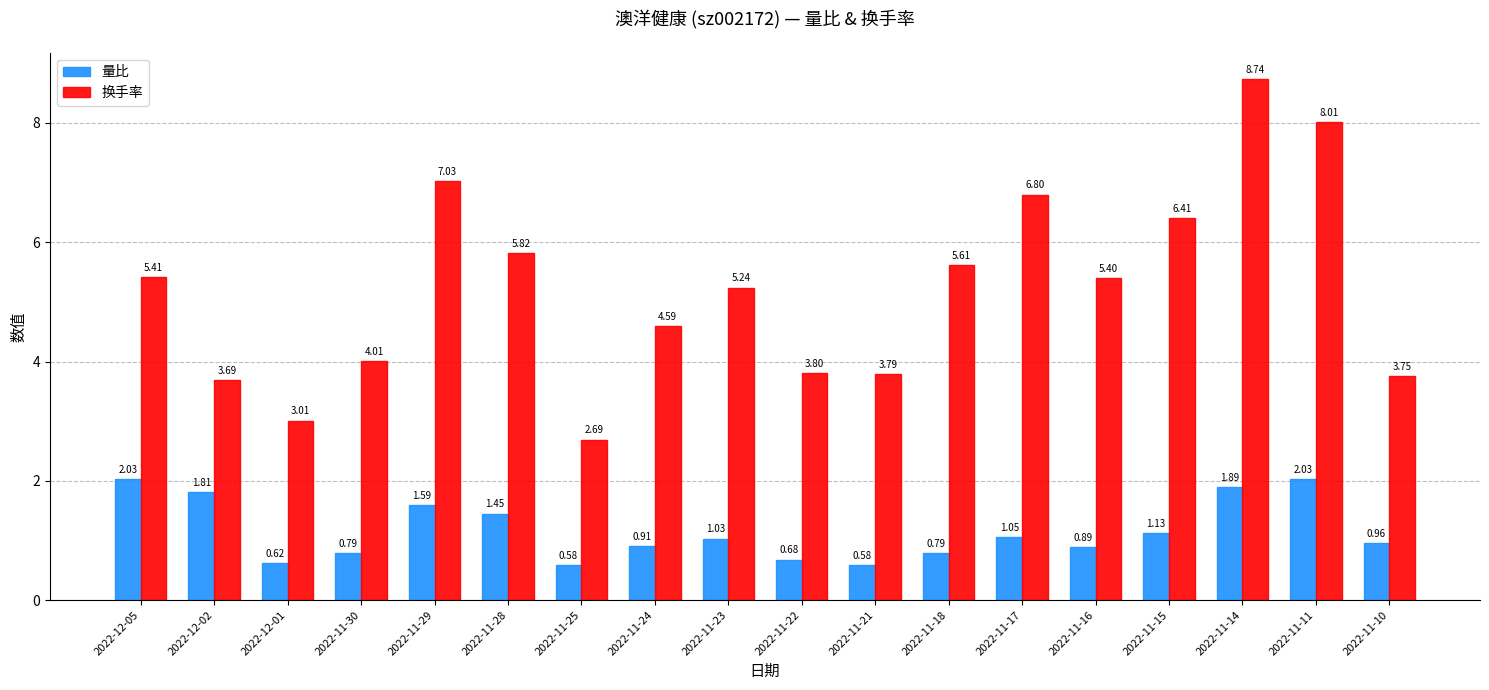

Which series has the largest total across all categories?

换手率